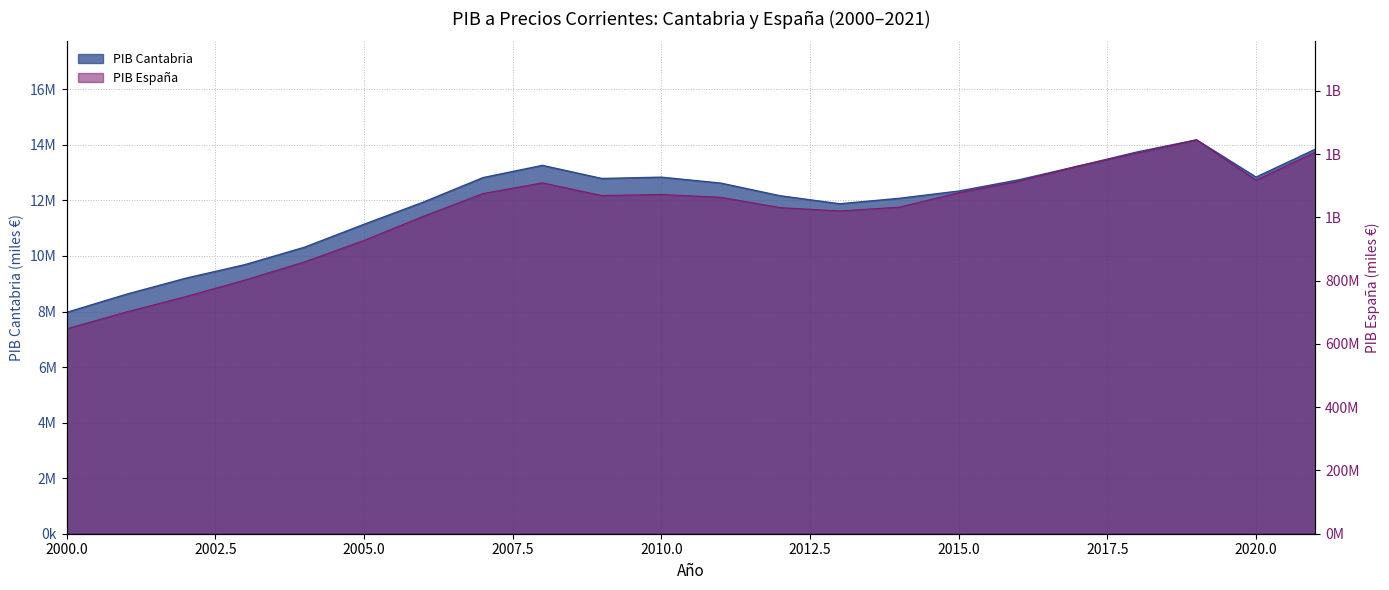

What is the lowest value of the PIB España series?

647851000